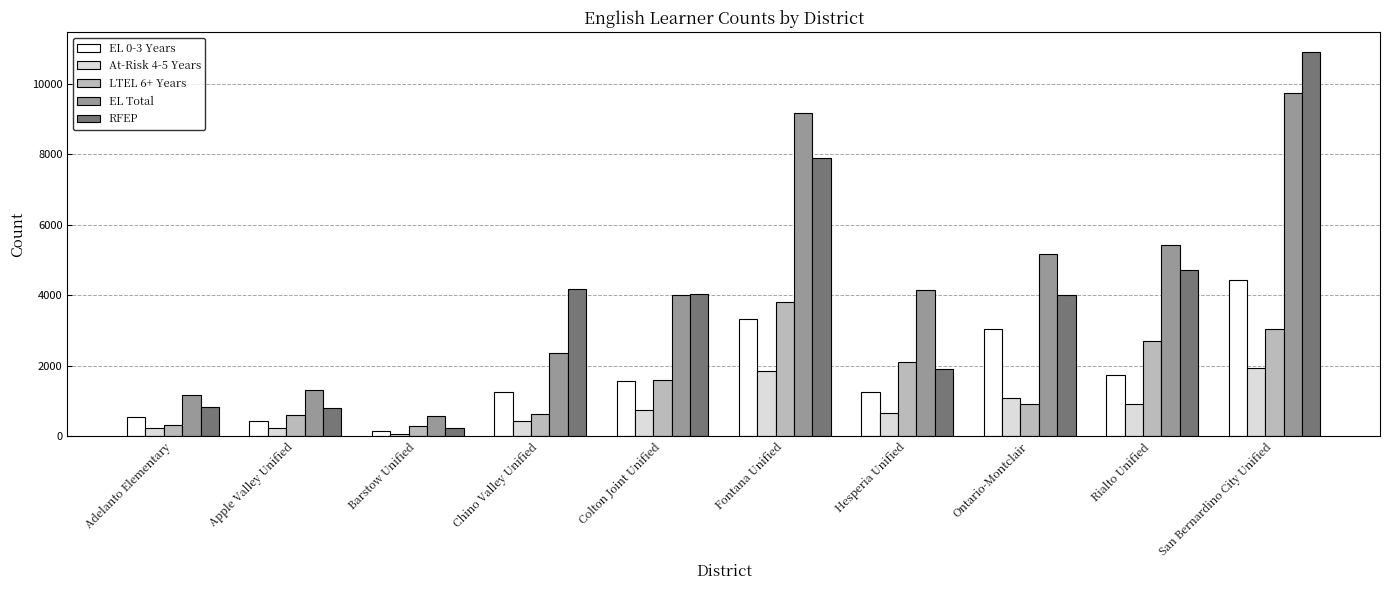

What is the difference between the maximum and minimum values in the RFEP series?

10669